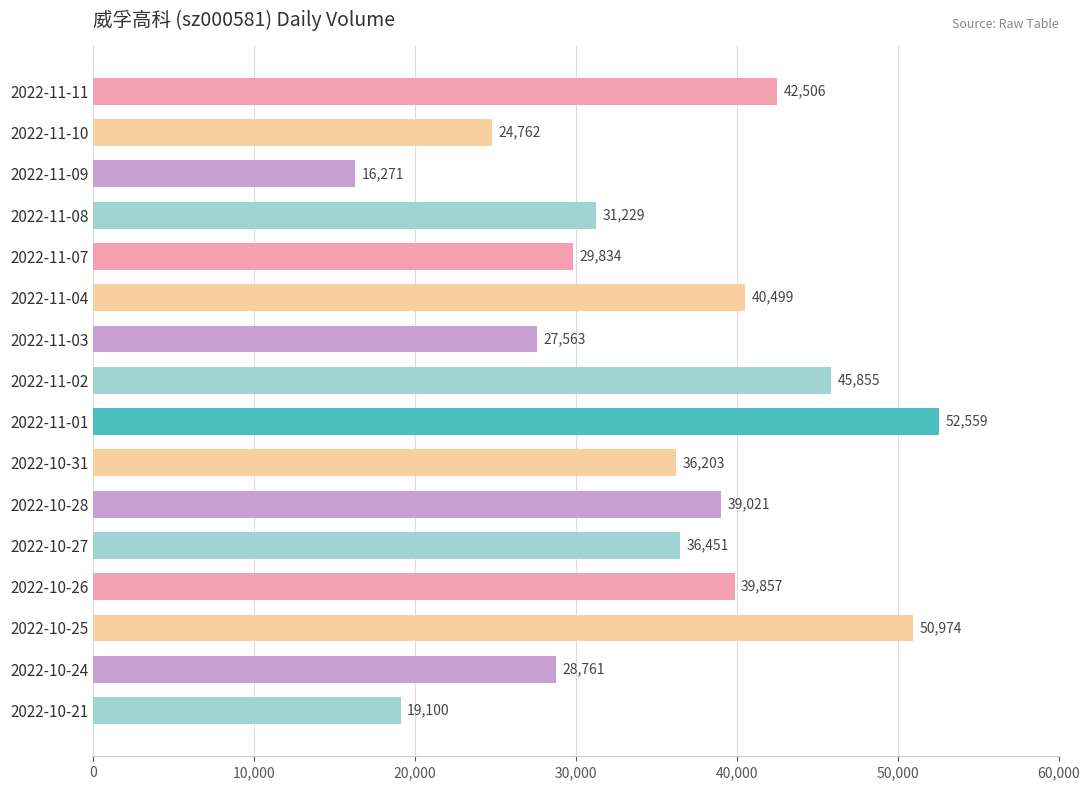

Approximately how many times larger is the value at 2022-11-02 compared to 2022-10-31?

1.3